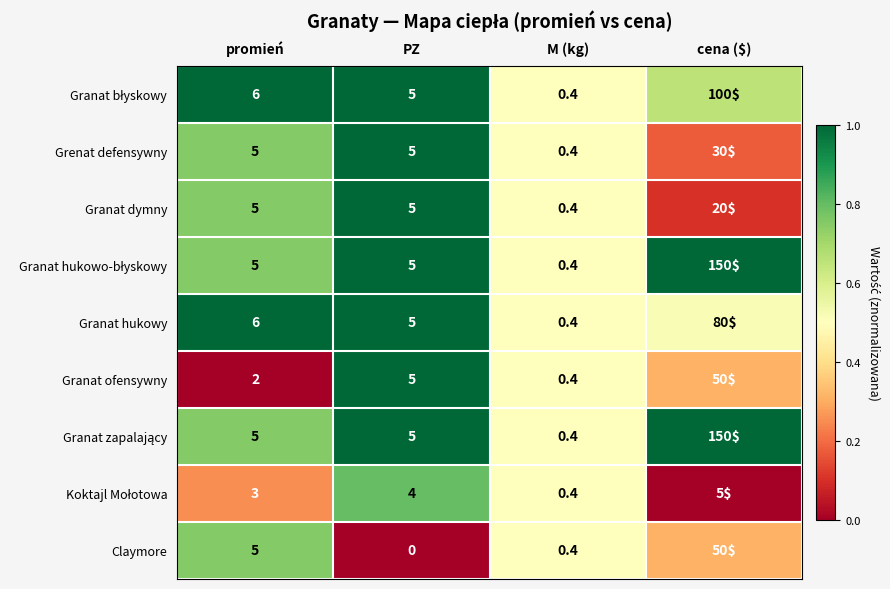

At how many categories does at least one series exceed 0?

4